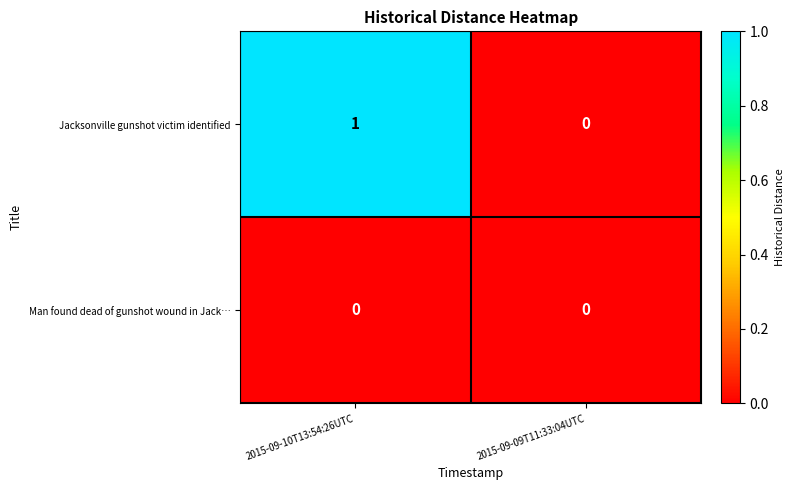

Rank the series by their maximum value, from highest to lowest.

Jacksonville gunshot victim identified, Man found dead of gunshot wound in Jack…